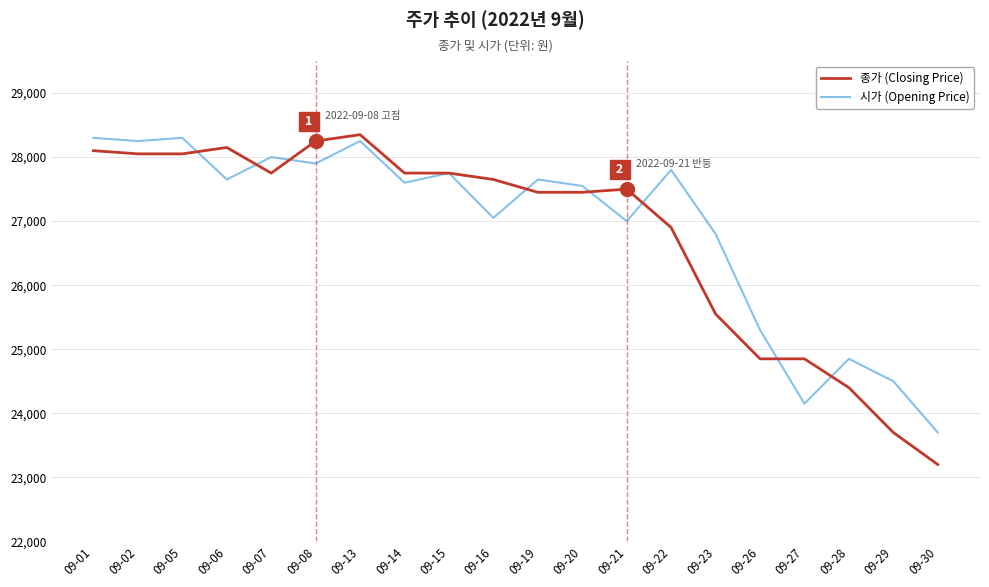

List the series in order of their overall mean, highest first.

시가 (Opening Price), 종가 (Closing Price)